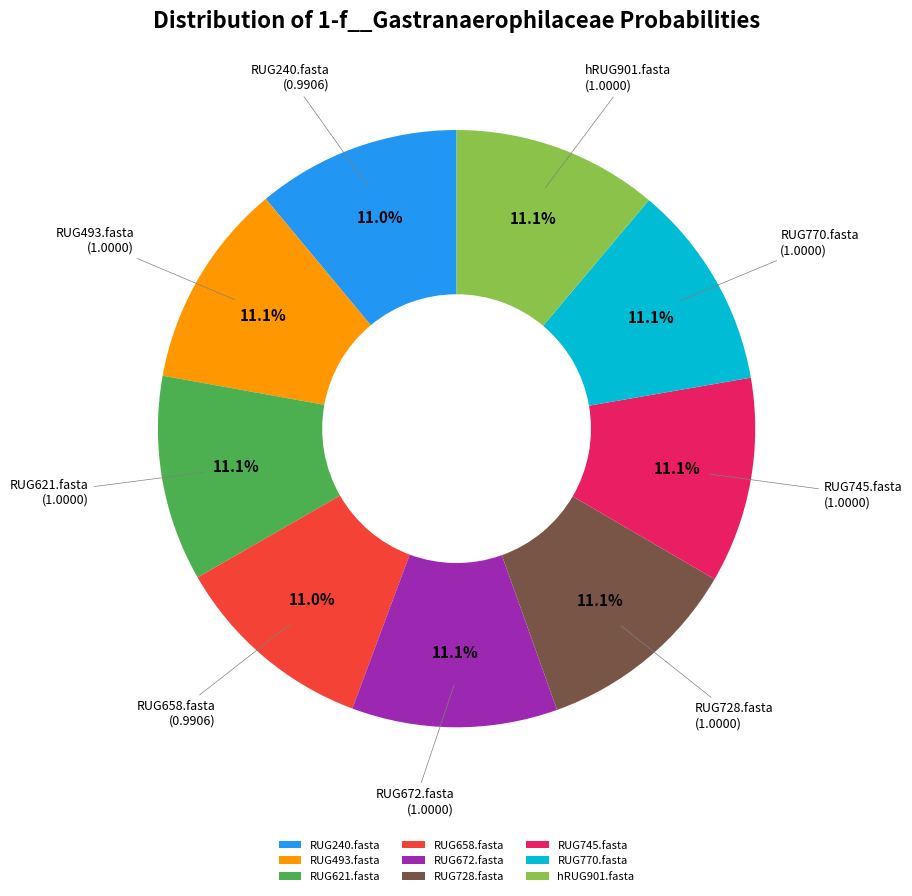

Does RUG658.fasta represent more than half of the total?

No